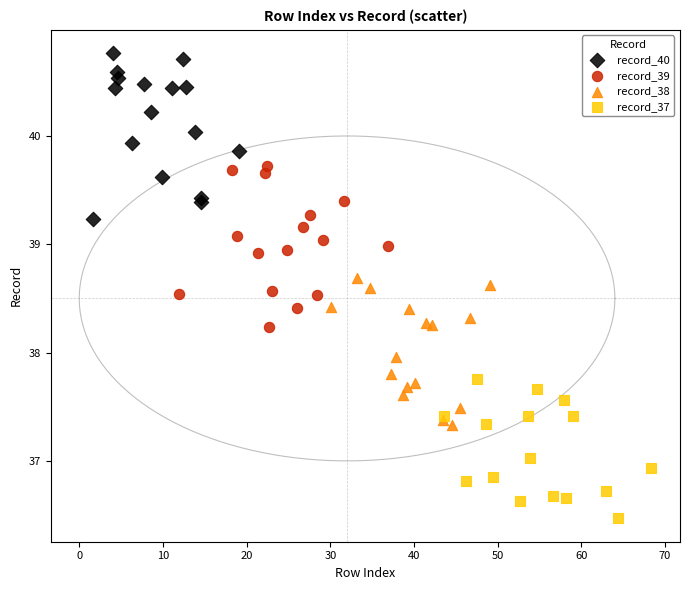

Which series has the largest Y range (max minus min)?

record_40